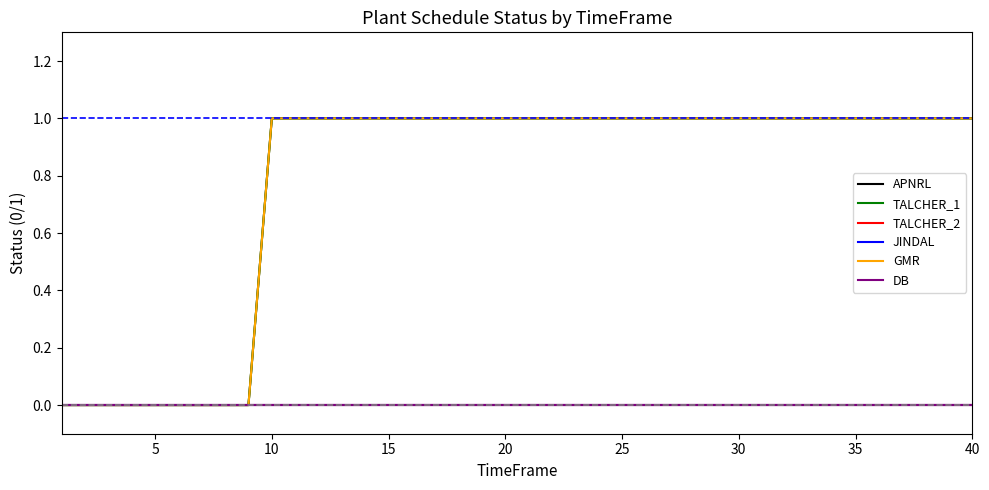

How many lines are shown in the chart?

6